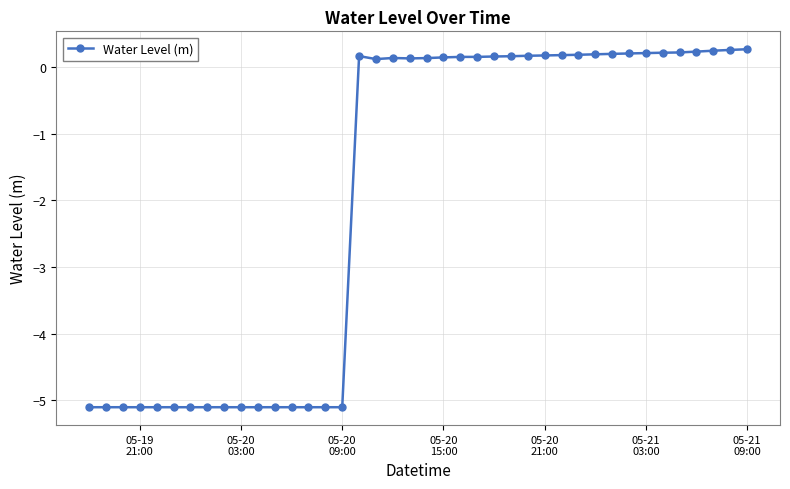

What is the smallest value displayed?

-5.1